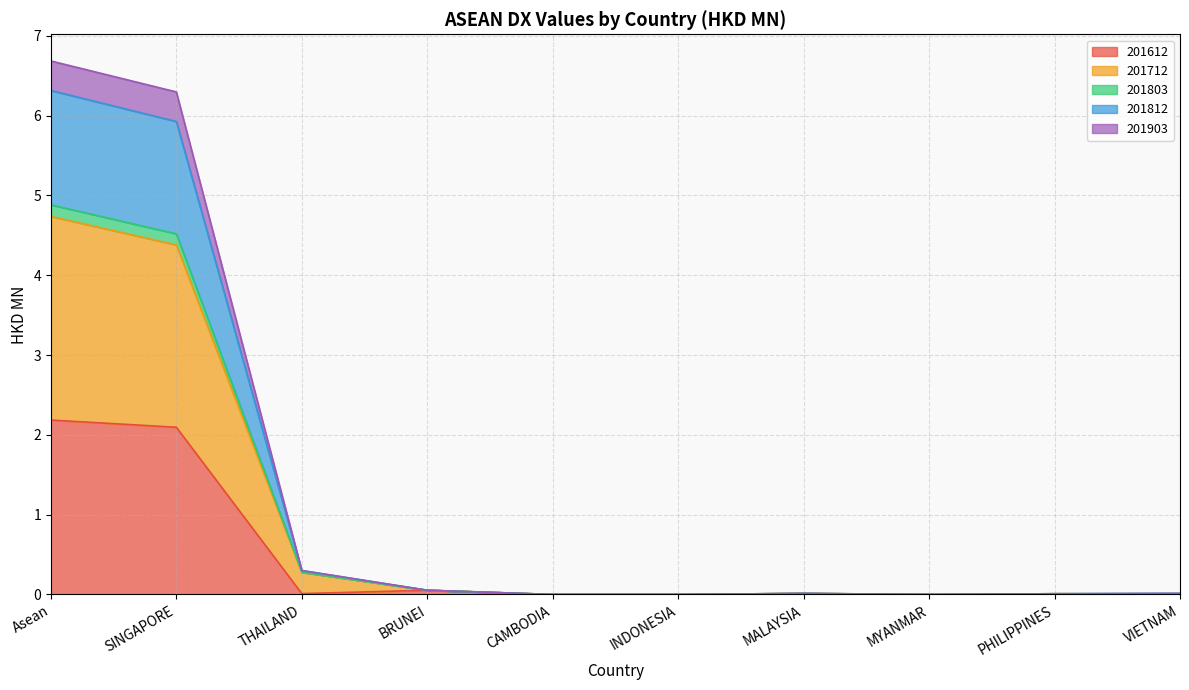

How many data points does each series have?

10